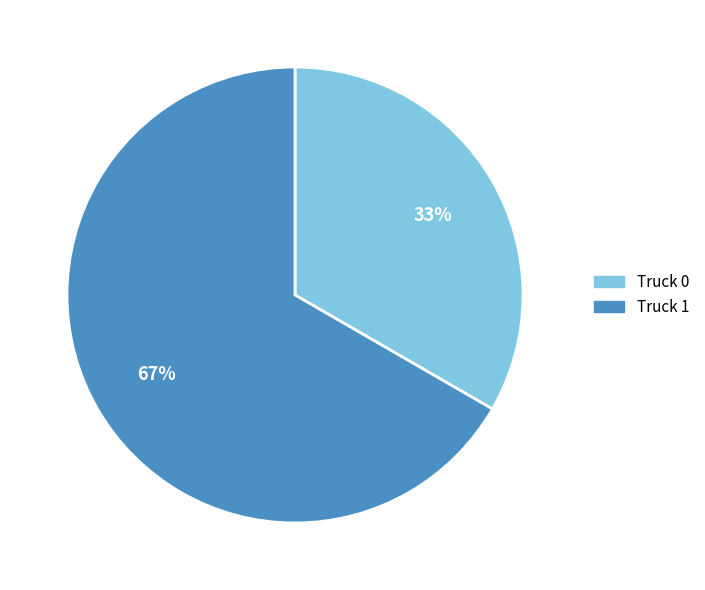

To the nearest percent, what portion does Truck 0 represent?

33%